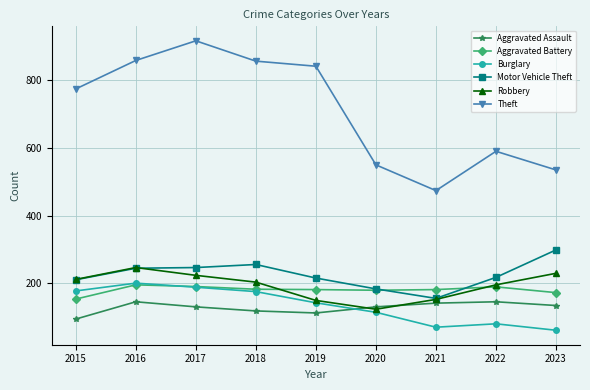

What is the lowest value of the Theft series?

474